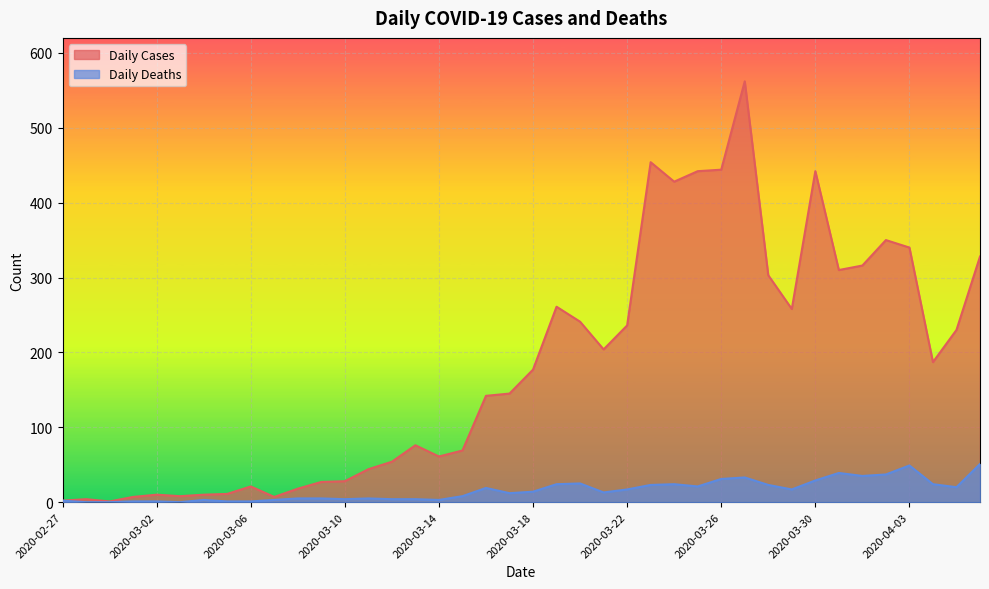

At which label does Daily Cases first exceed 177?

2020-03-19